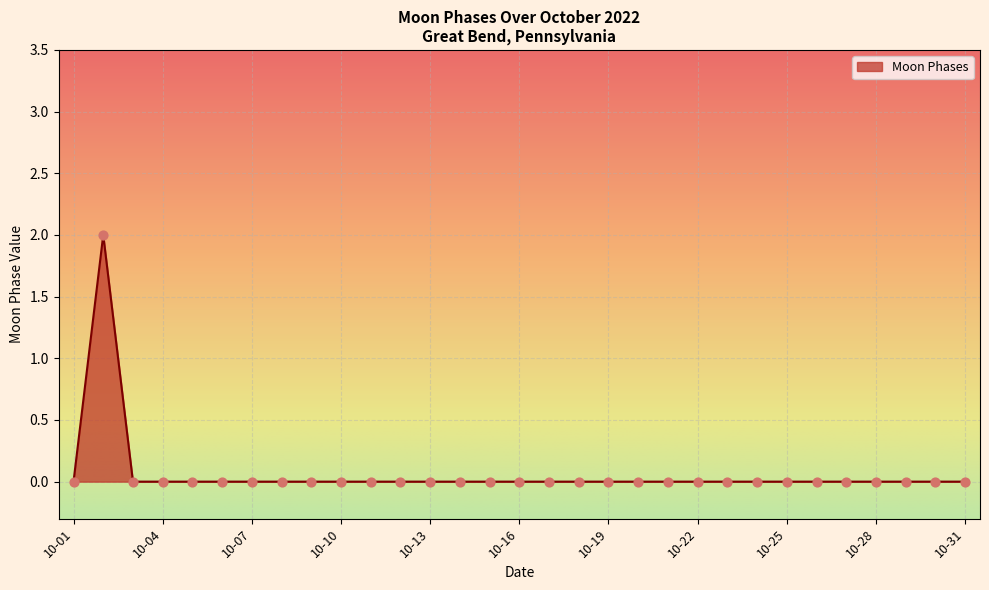

Does the chart have visible grid lines?

Yes